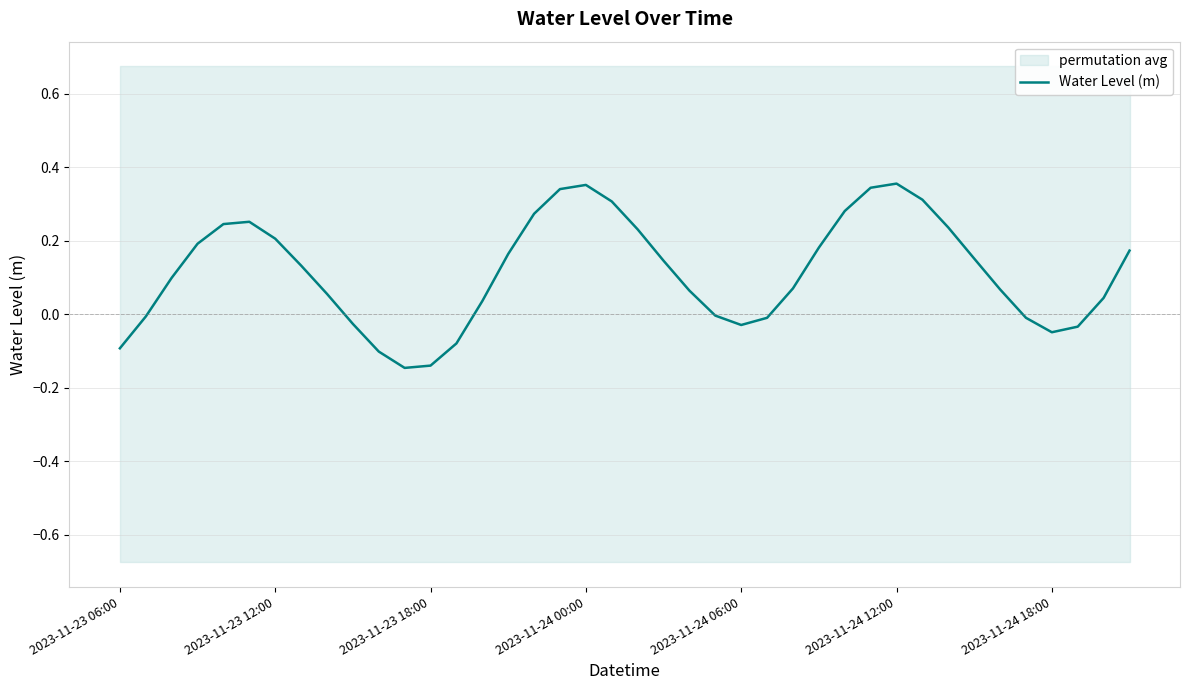

The chart shows a value of 0.1 at 2023-11-24 00:00. True or false?

False